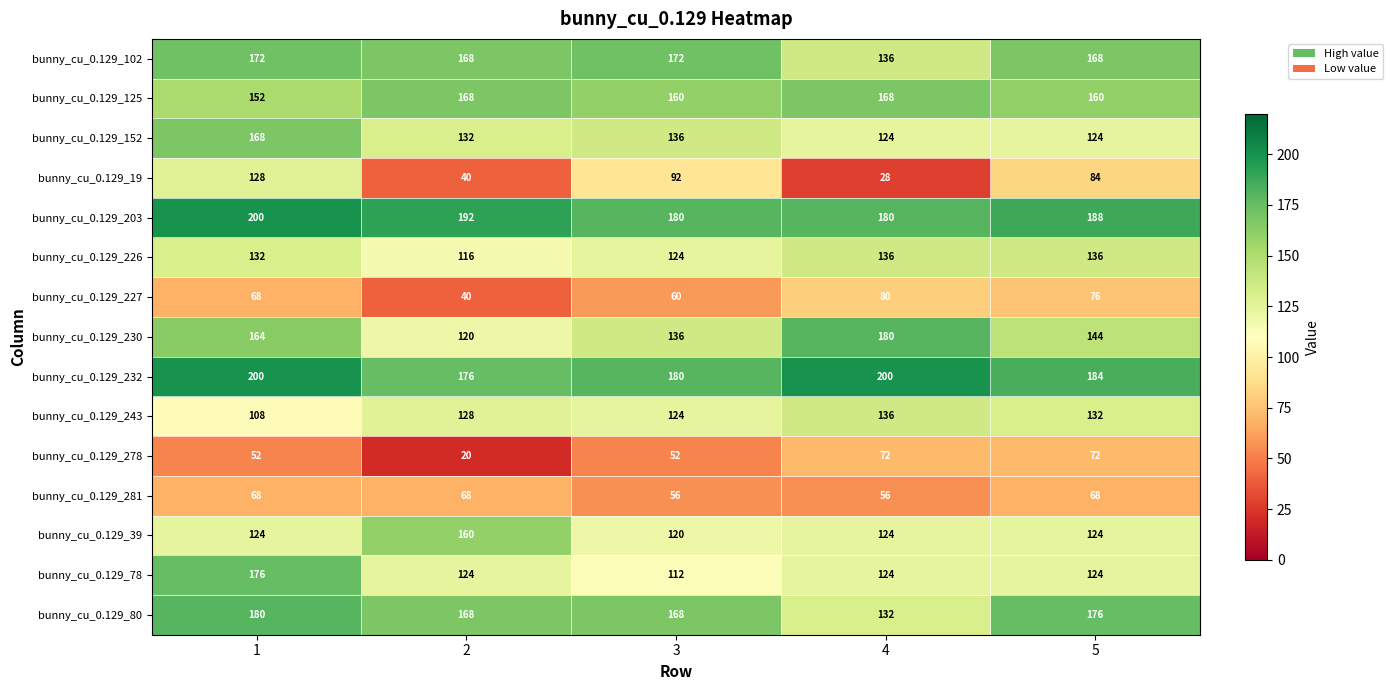

At how many categories does at least one series exceed 28?

5